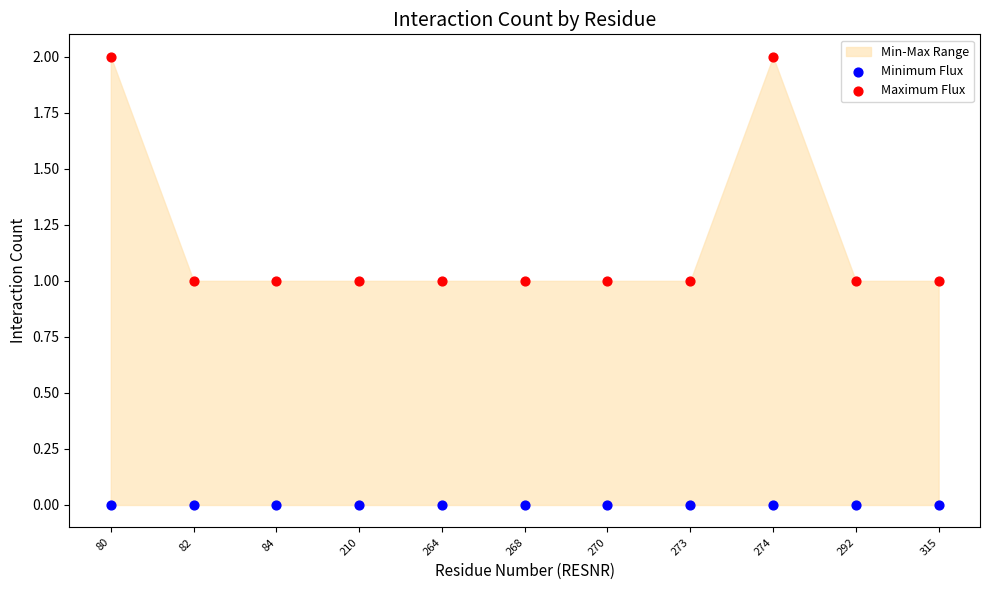

Which series contains the highest Y value?

Maximum Flux